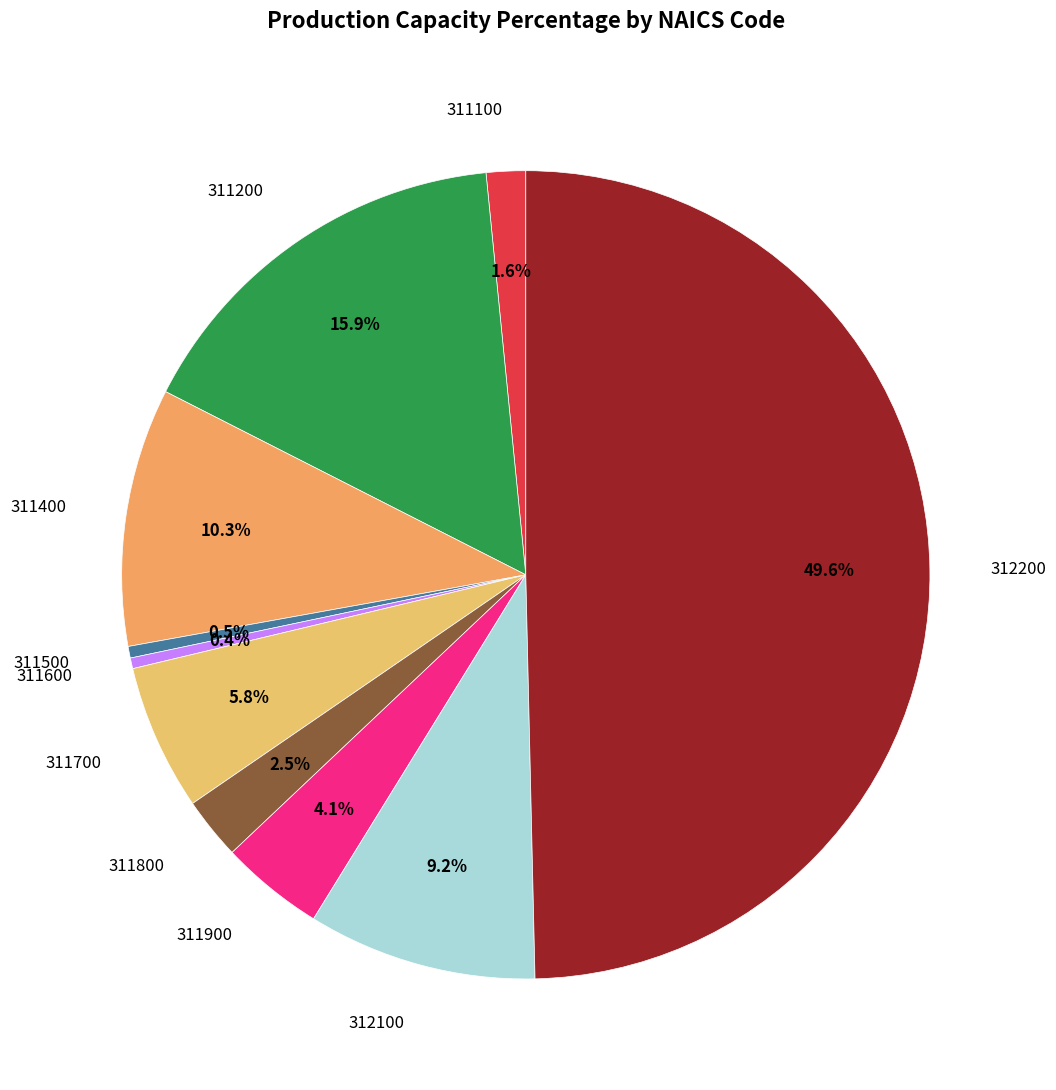

Which category has the biggest portion of the pie?

312200